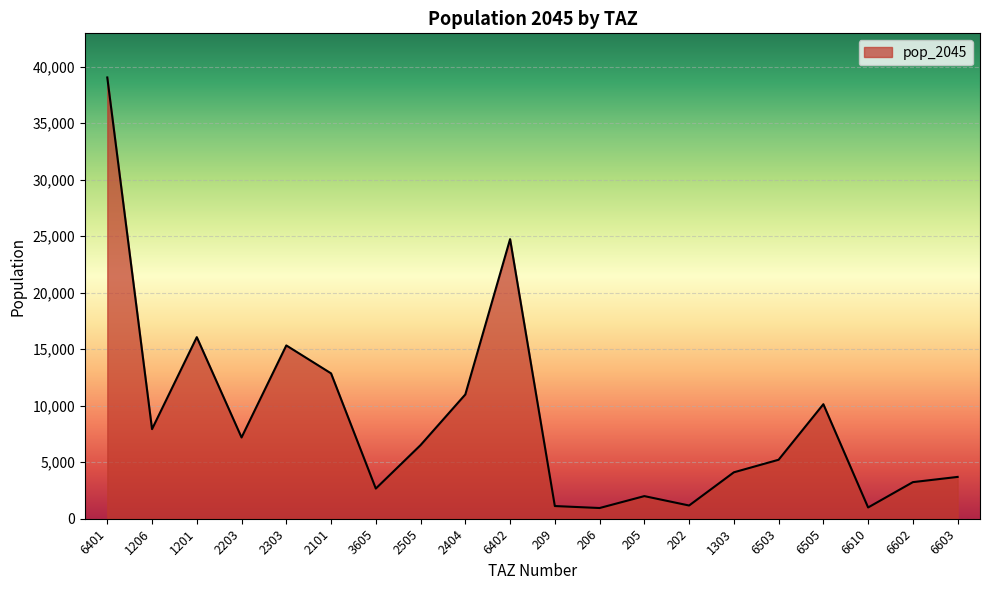

The chart shows a value of 21787.1 at 2303. True or false?

False